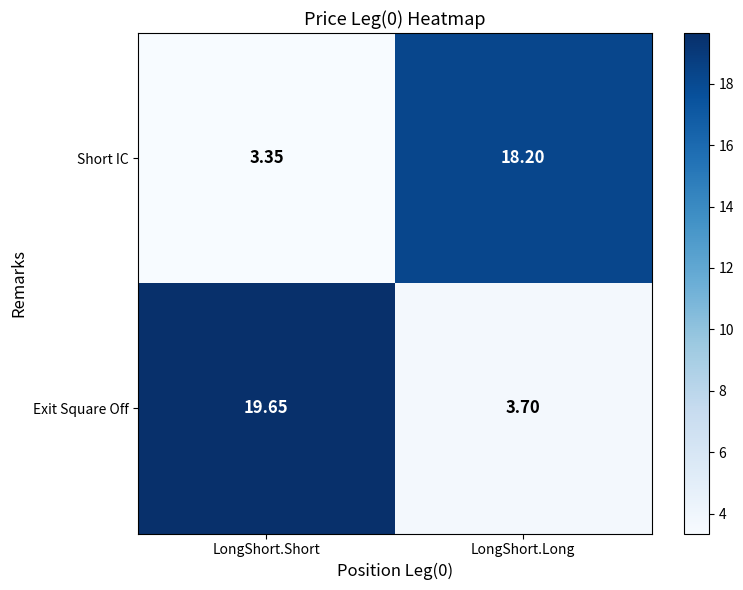

Which series has the largest range (max minus min)?

Exit Square Off